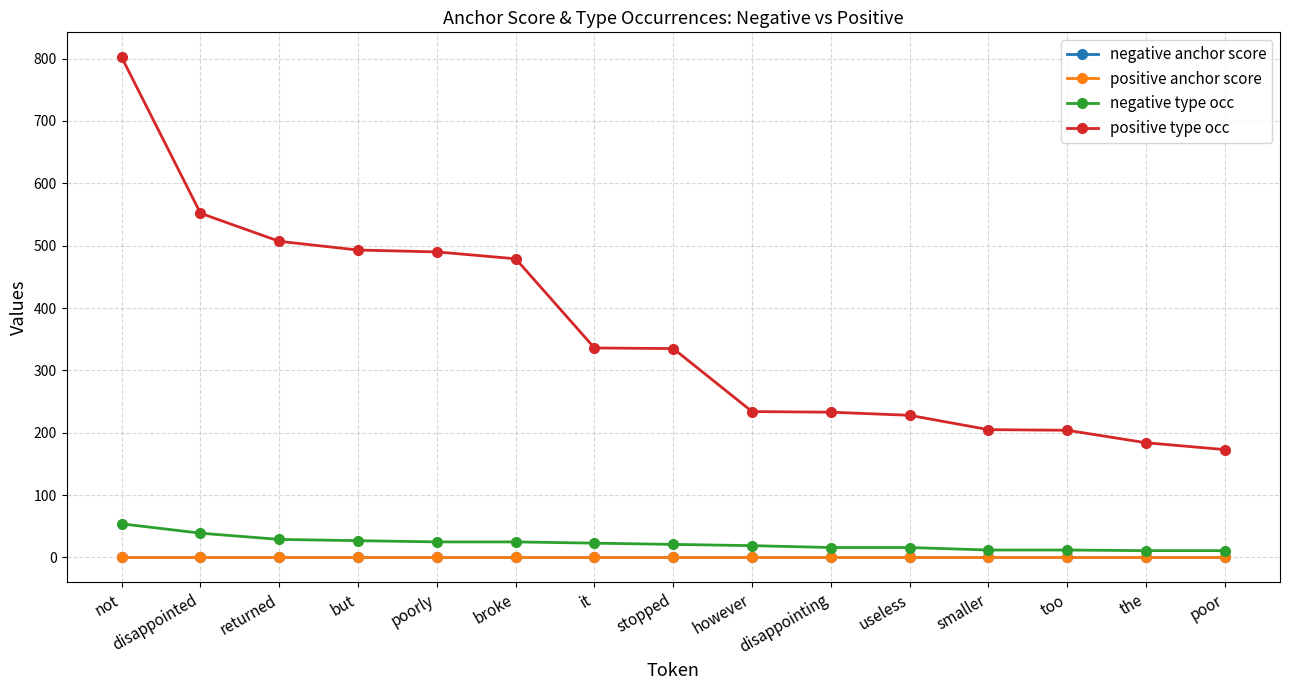

What is the sum of all negative anchor score values?

0.4